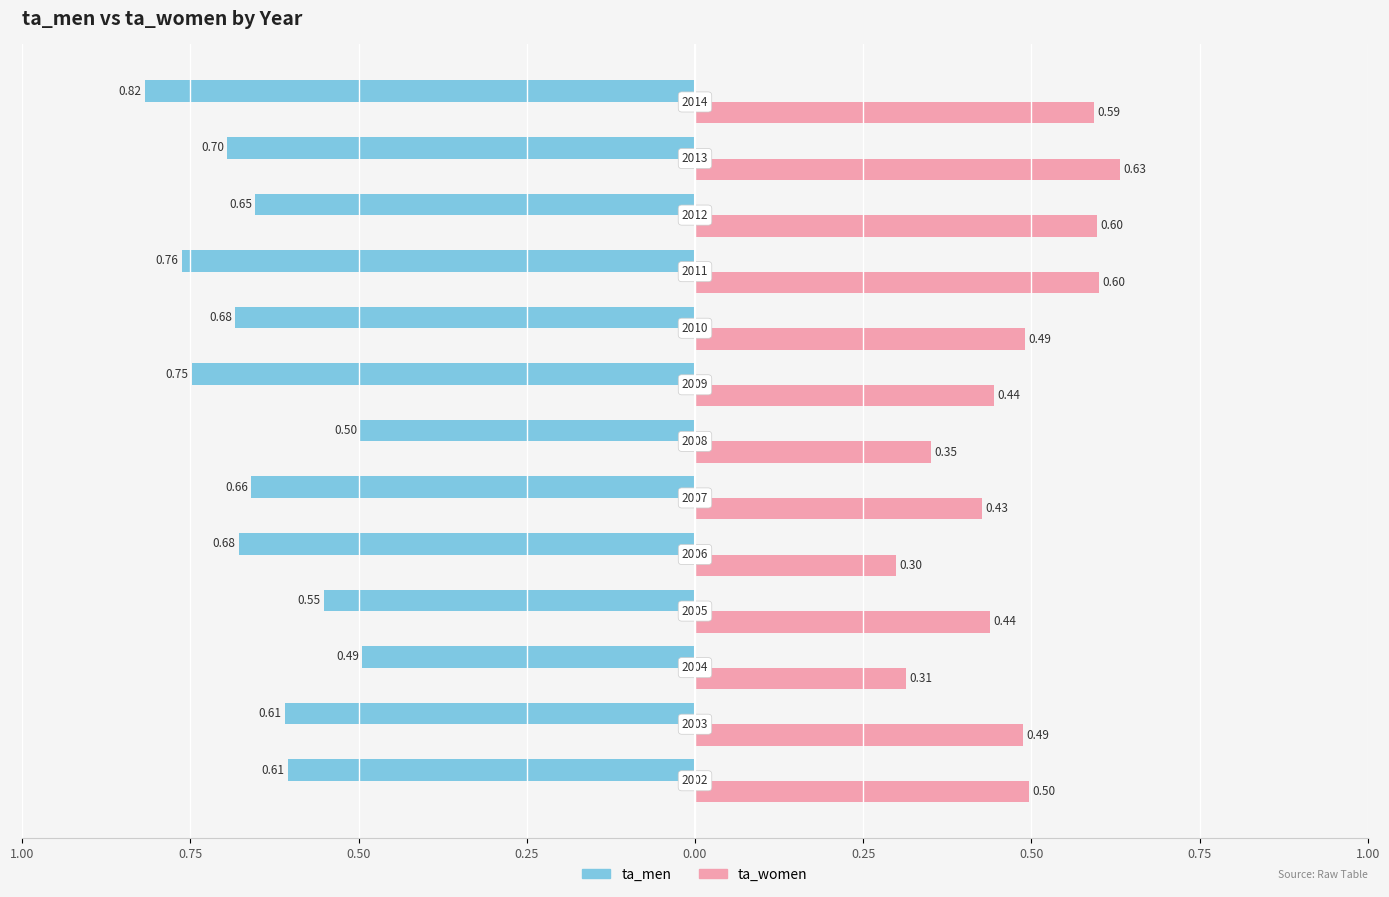

What are all the series names shown in the legend?

ta_men, ta_women